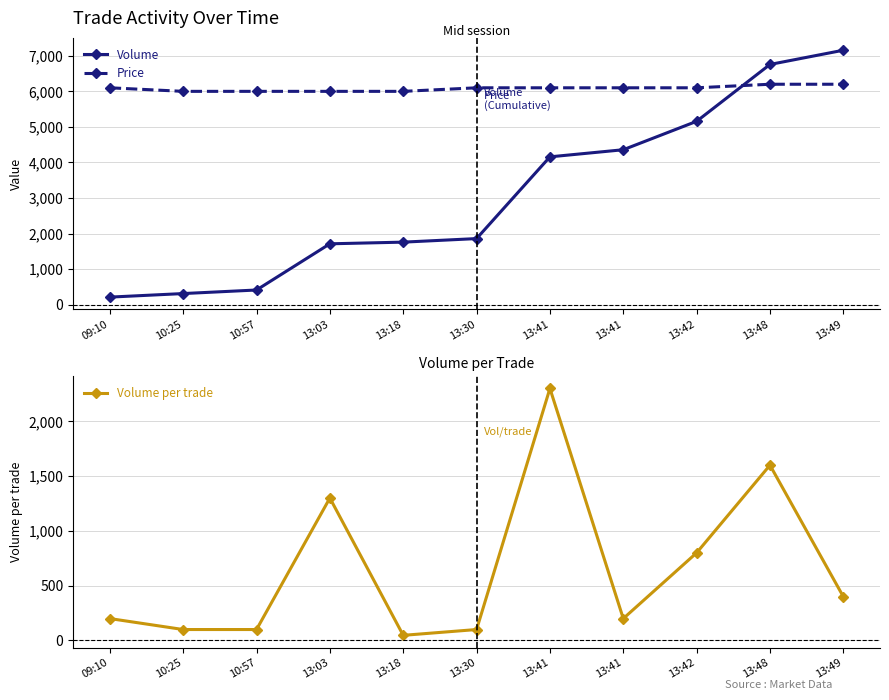

True or false: Volume per trade has more than 1 points higher than both neighbors.

True